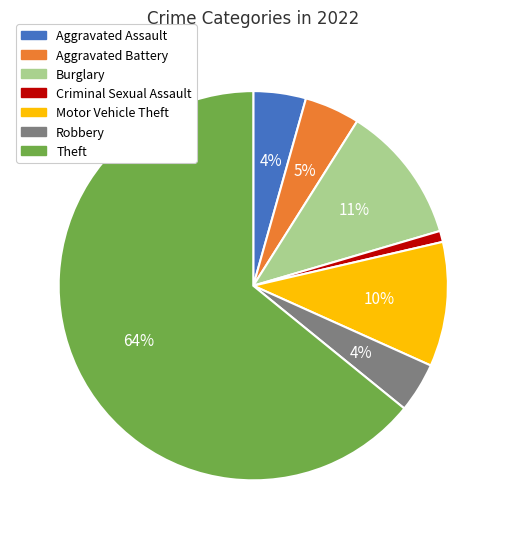

To the nearest percent, what is the average slice percentage?

14%